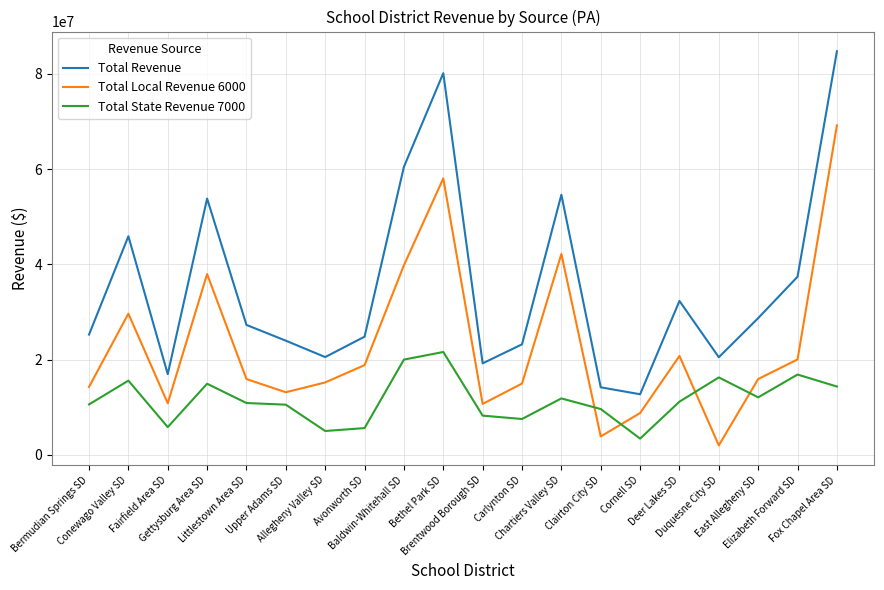

Count the number of categories in the chart.

20